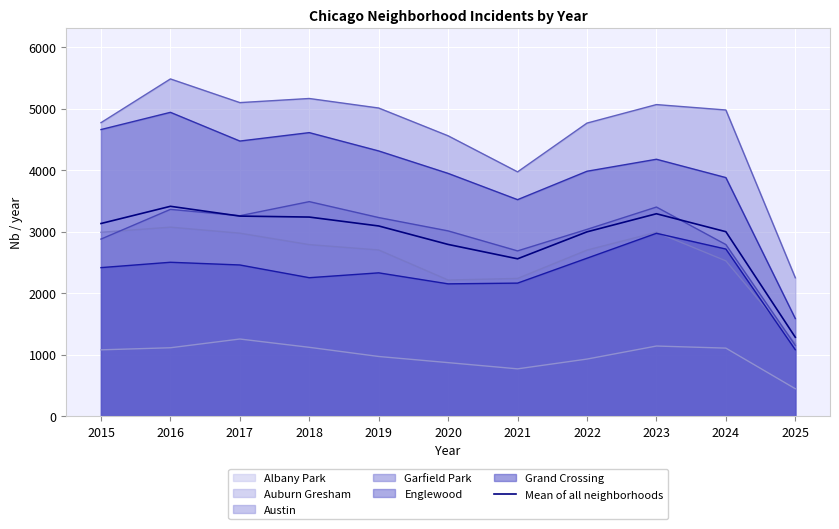

What is the spread (max minus min) of values at 2019?

4040.0